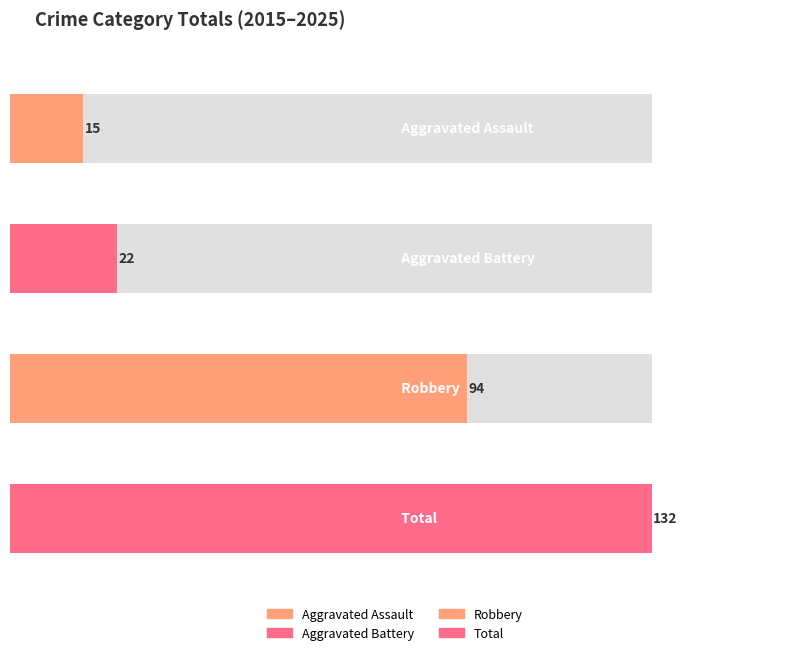

True or false: Aggravated Battery has a value of 1 at 2017.

False